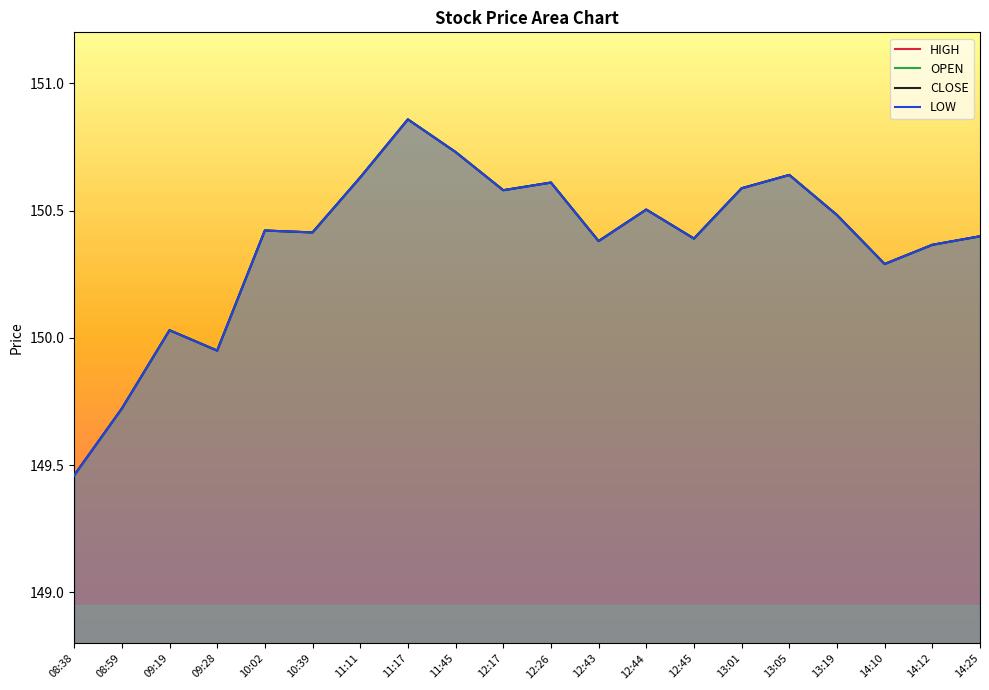

The CLOSE series shows 150.4 at 14:25. True or false?

True